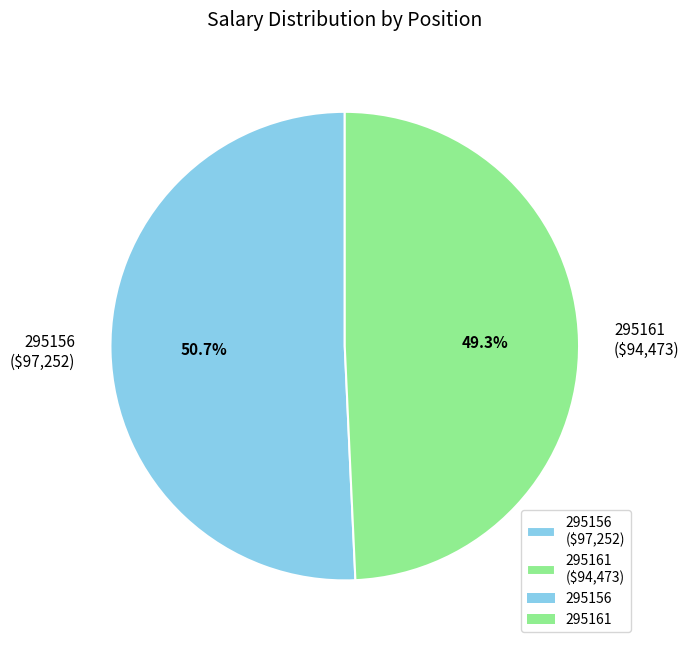

Is it true that 295156 is 51% of the pie?

True